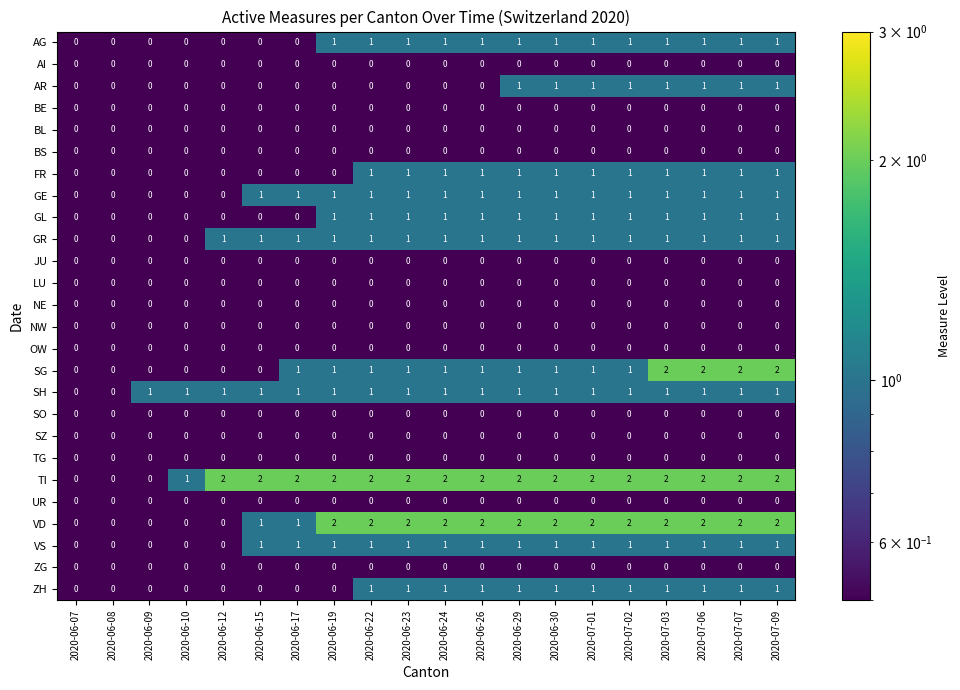

What is the spread (max minus min) of values at 2020-06-15?

2